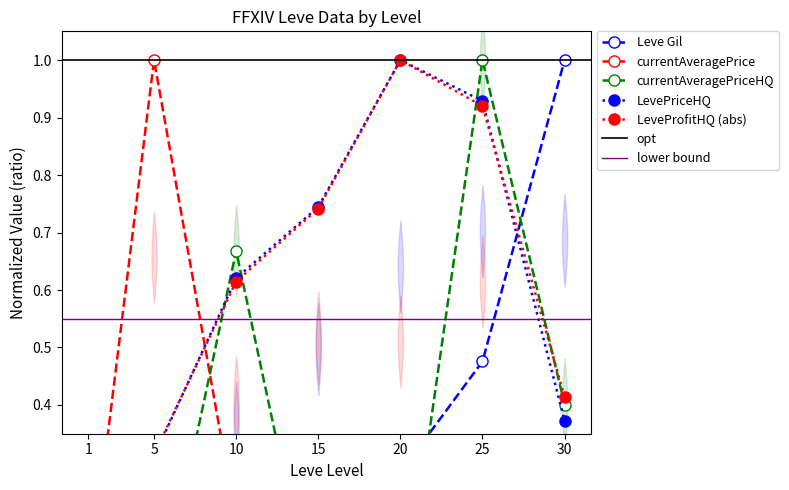

Which category has the highest value in the currentAveragePrice (norm) series?

5